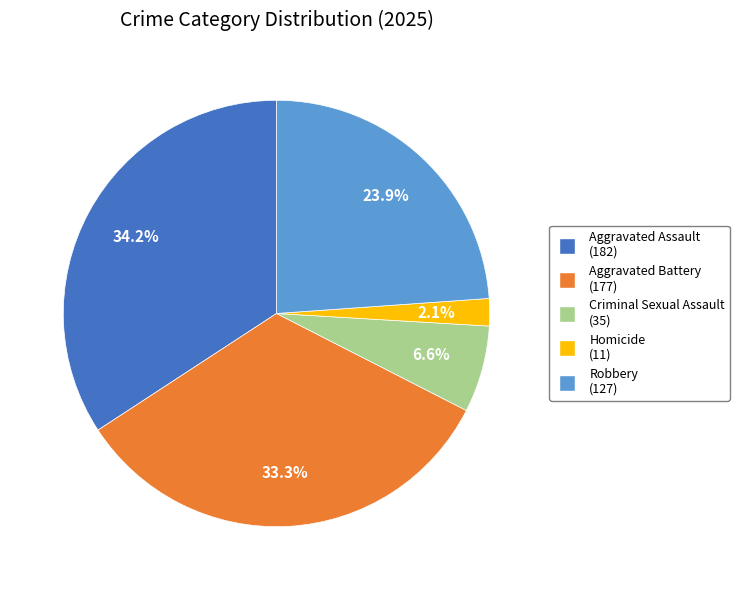

What is the largest slice in the pie chart?

Aggravated Assault